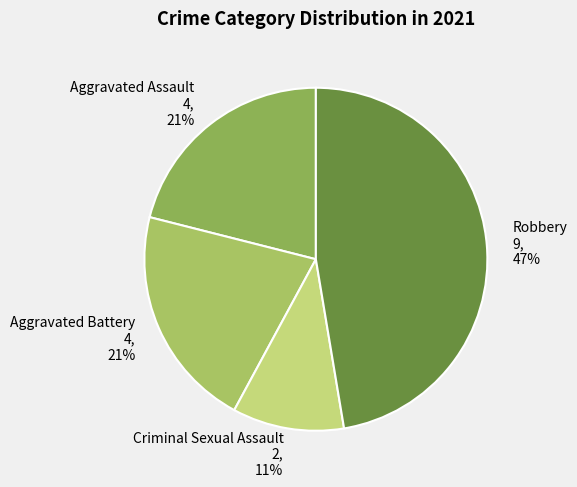

To the nearest percent, what portion does Aggravated Battery represent?

21%